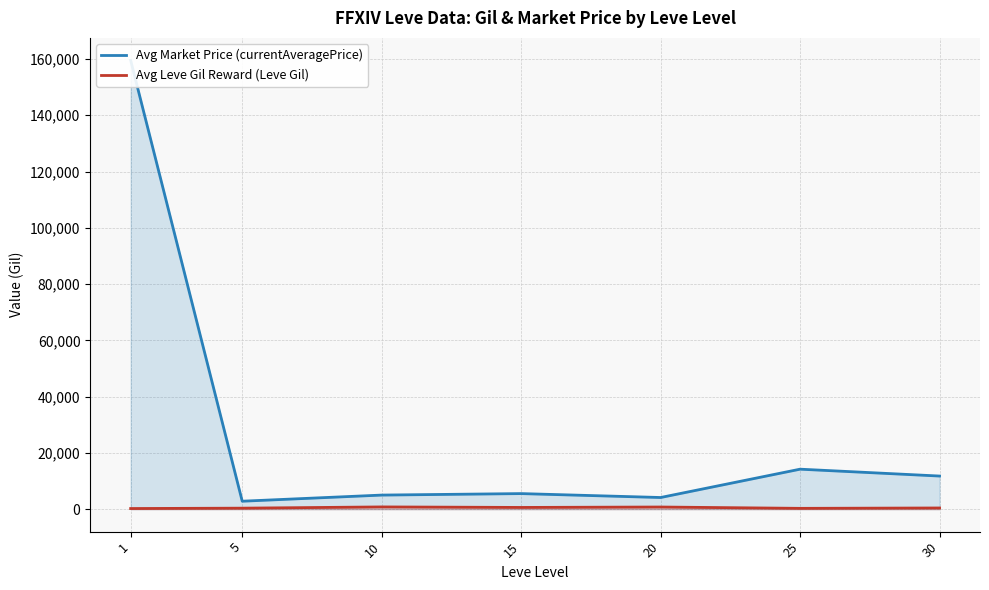

Reading left to right, transcribe all the data shown in this chart.

Avg Market Price (currentAveragePrice): 1=159524.8	5=2834.3	10=5013.8	15=5541.0	20=4150.0	25=14219.3	30=11778.5
Avg Leve Gil Reward (Leve Gil): 1=232.5	5=363.3	10=803.3	15=620.0	20=770.0	25=296.7	30=430.0